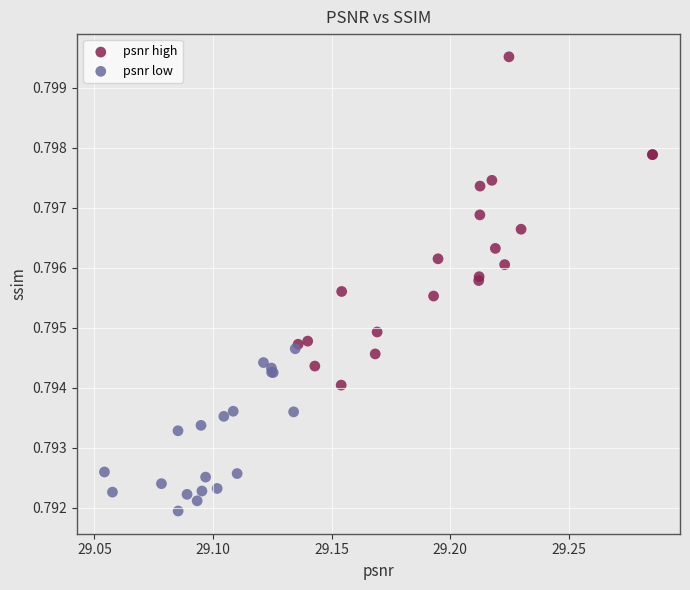

Which series reaches the maximum Y coordinate?

psnr high